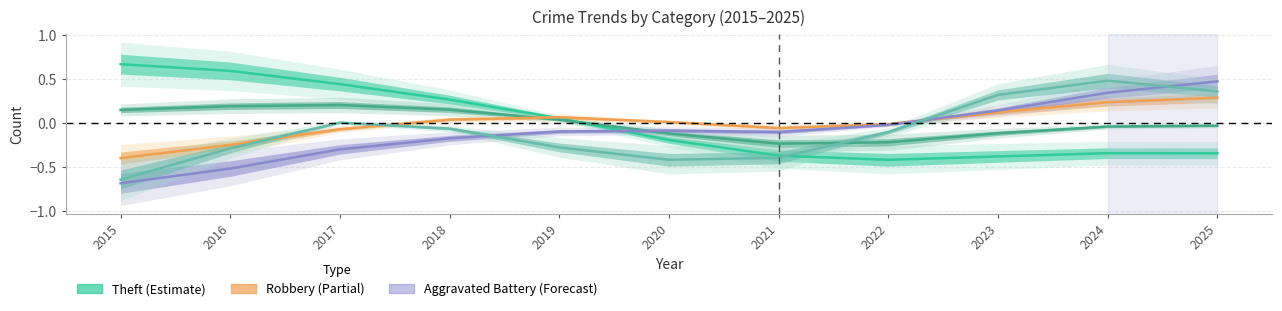

What is the sum of the Robbery values at 2022 and 2023?

0.1